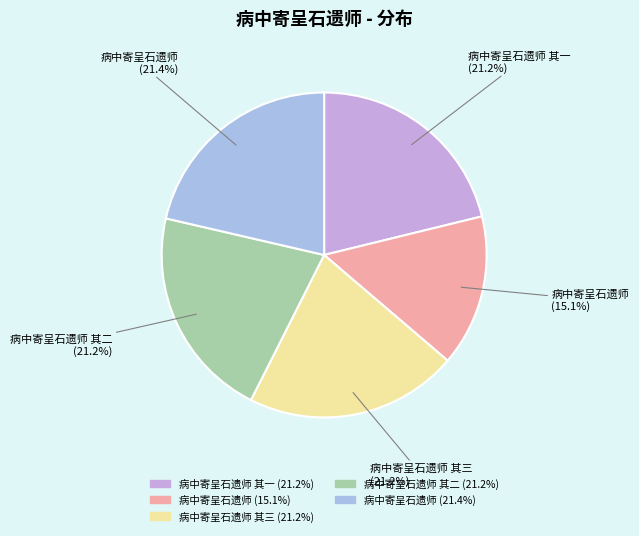

To the nearest percent, what is the average slice percentage?

20%